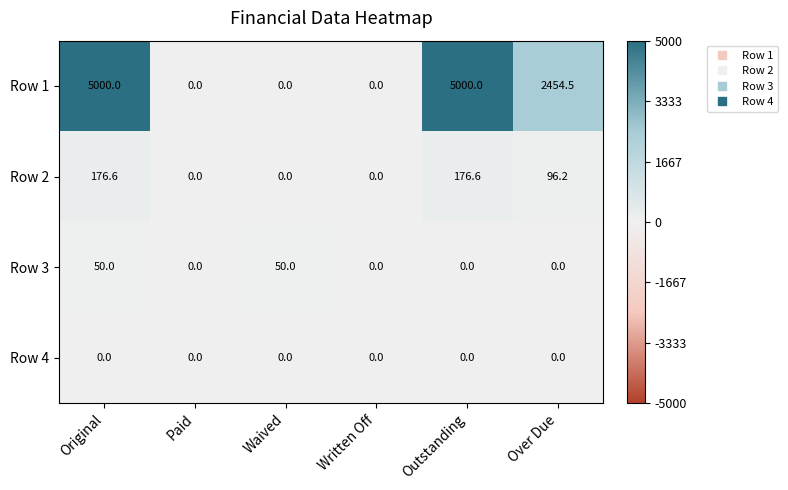

Which series has the largest range (max minus min)?

Row 1